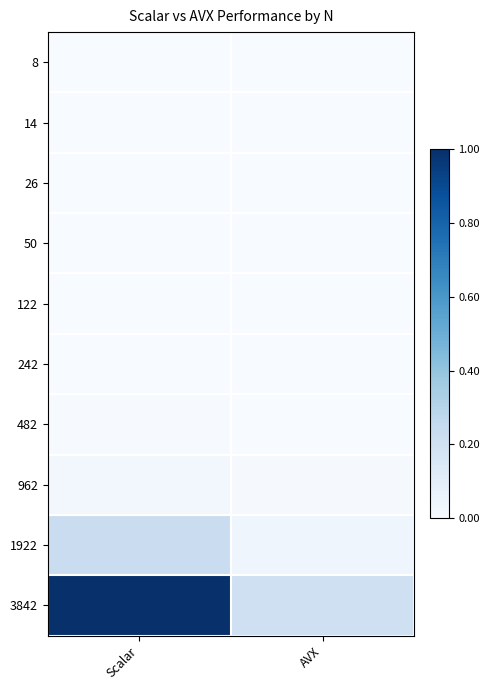

Which series has the largest total across all categories?

3842